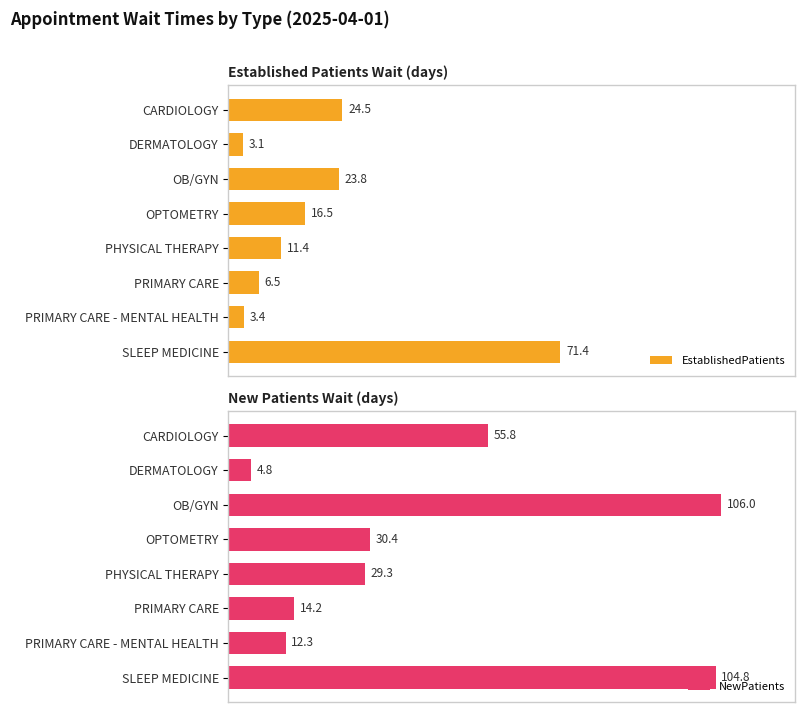

Rank the categories by NewPatients value from highest to lowest.

OB/GYN, SLEEP MEDICINE, CARDIOLOGY, OPTOMETRY, PHYSICAL THERAPY, PRIMARY CARE, PRIMARY CARE - MENTAL HEALTH, DERMATOLOGY